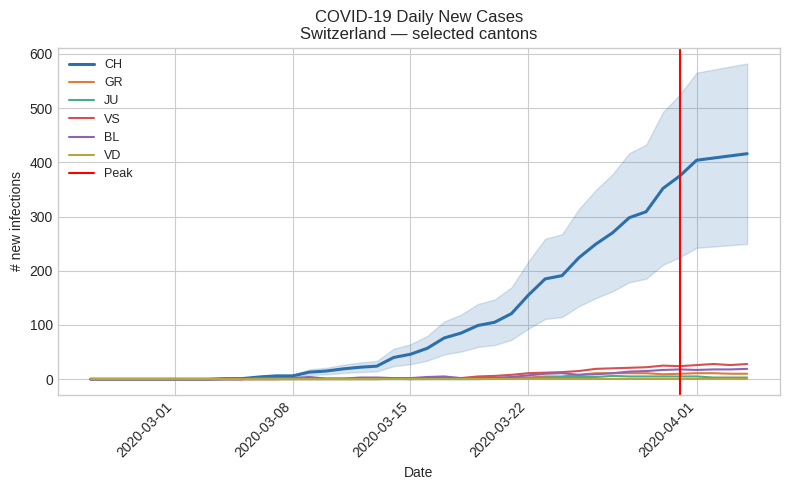

True or false: BL and CH cross at least once.

False